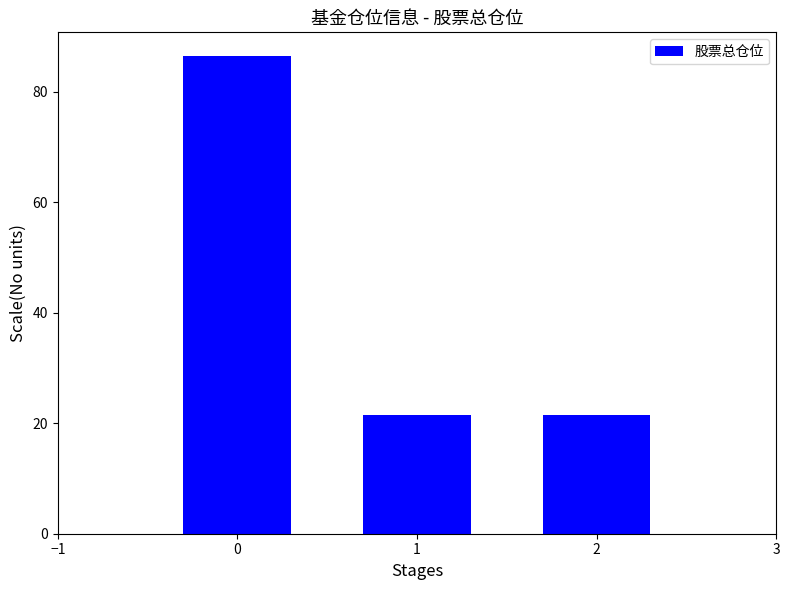

True or false: the data shows 4.8 at 1.

False